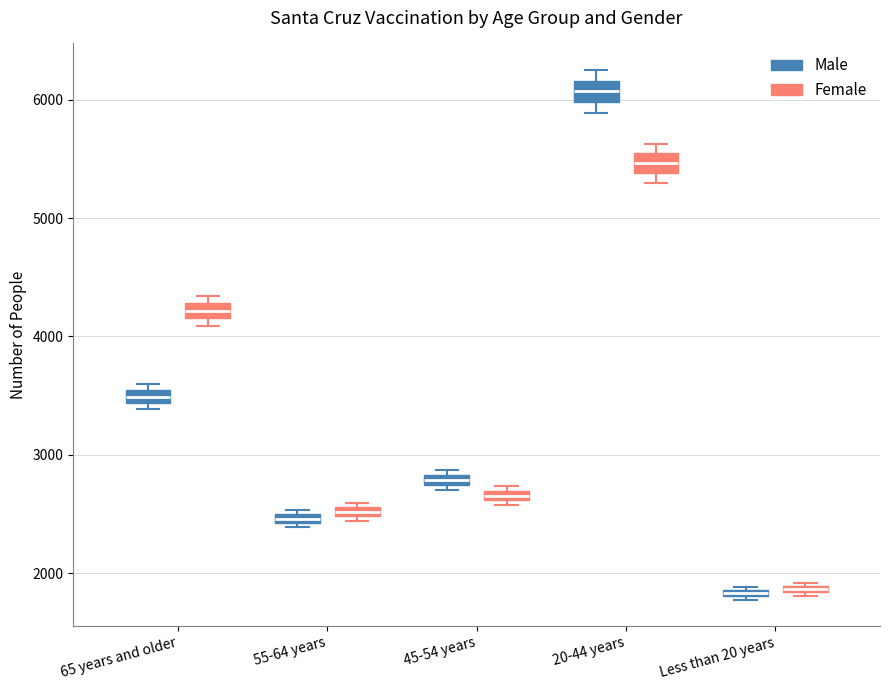

Where is the lower edge of the box for 55-64 years (Male) on the y-axis? The values are not printed on the chart, so give them approximately, as read against the axis.

2400